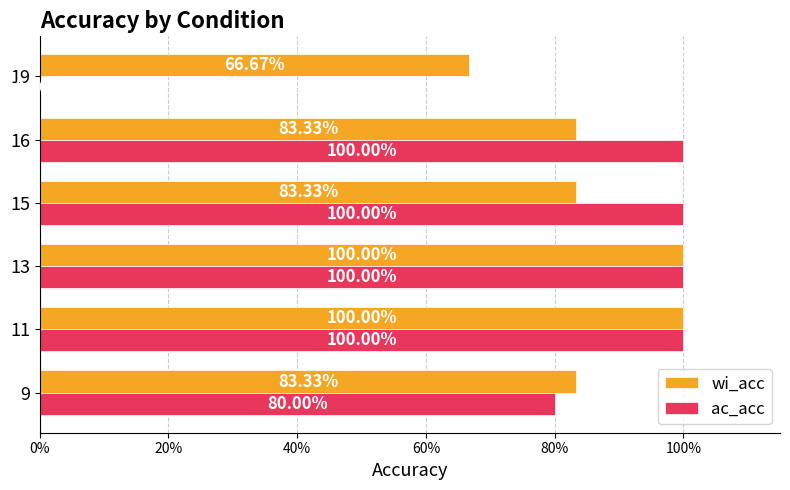

At how many categories does at least one series exceed 0?

6